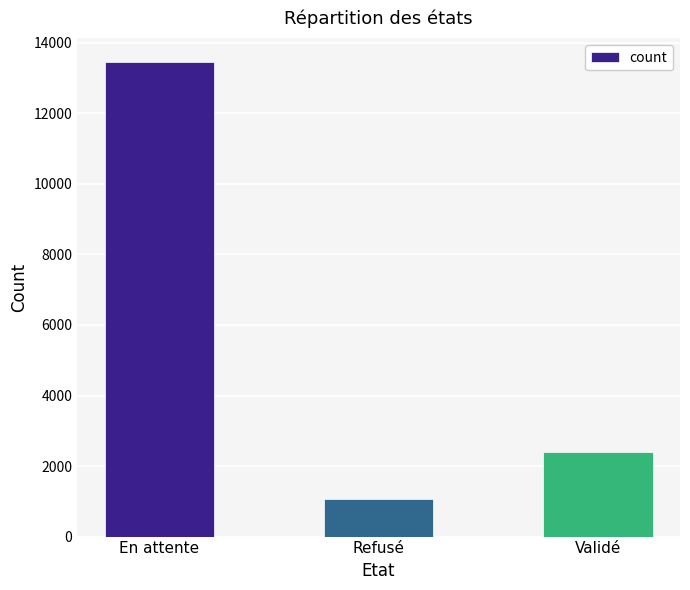

What is the change in value from En attente to Refusé?

-12378